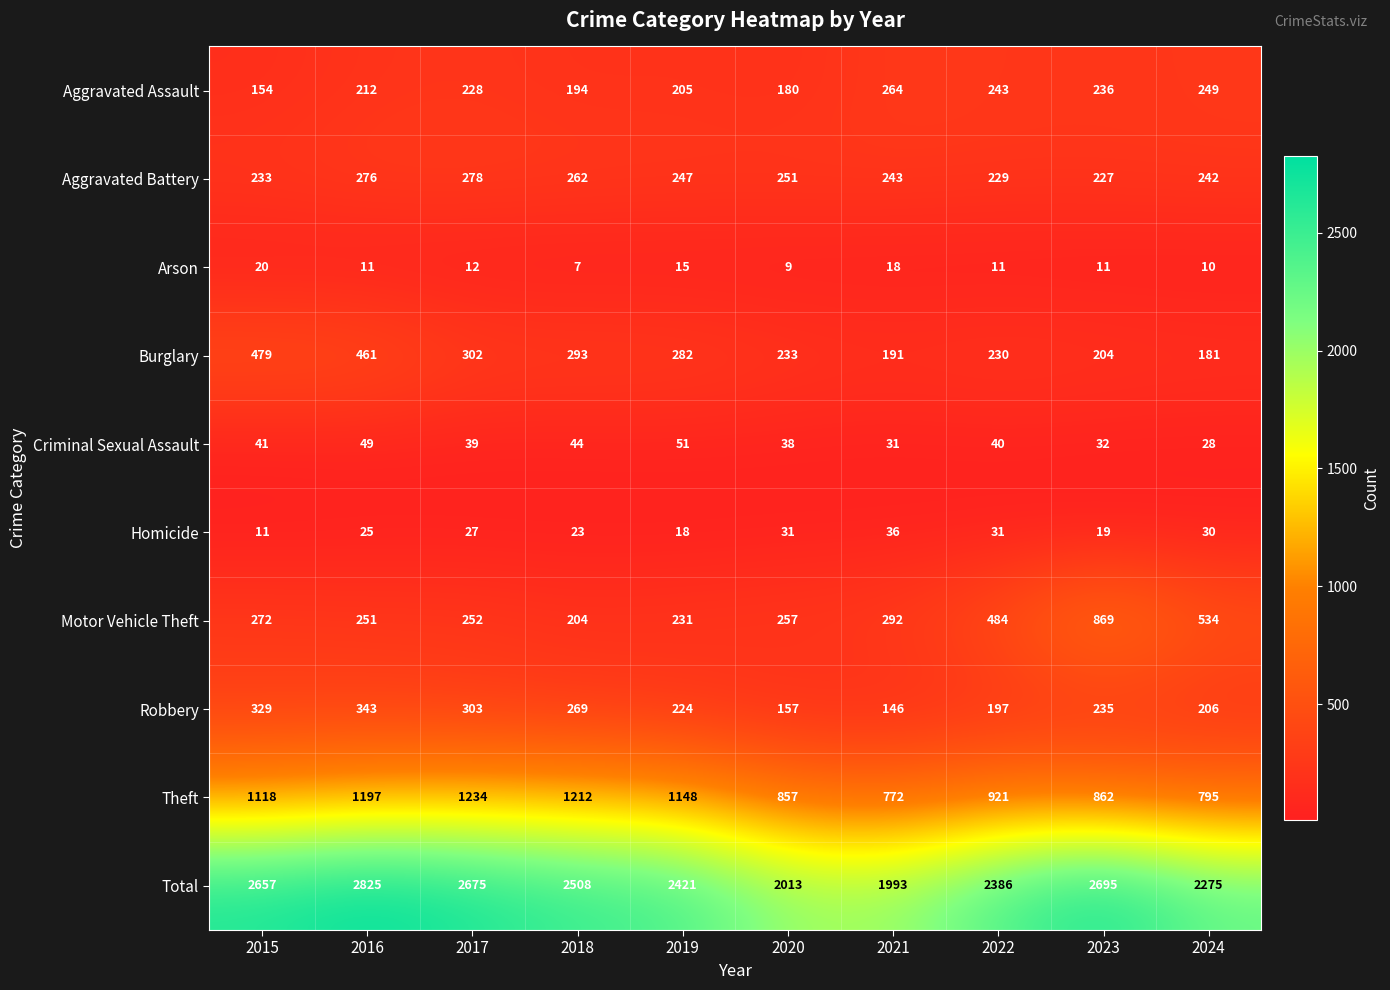

Which series has the widest spread of values?

Total